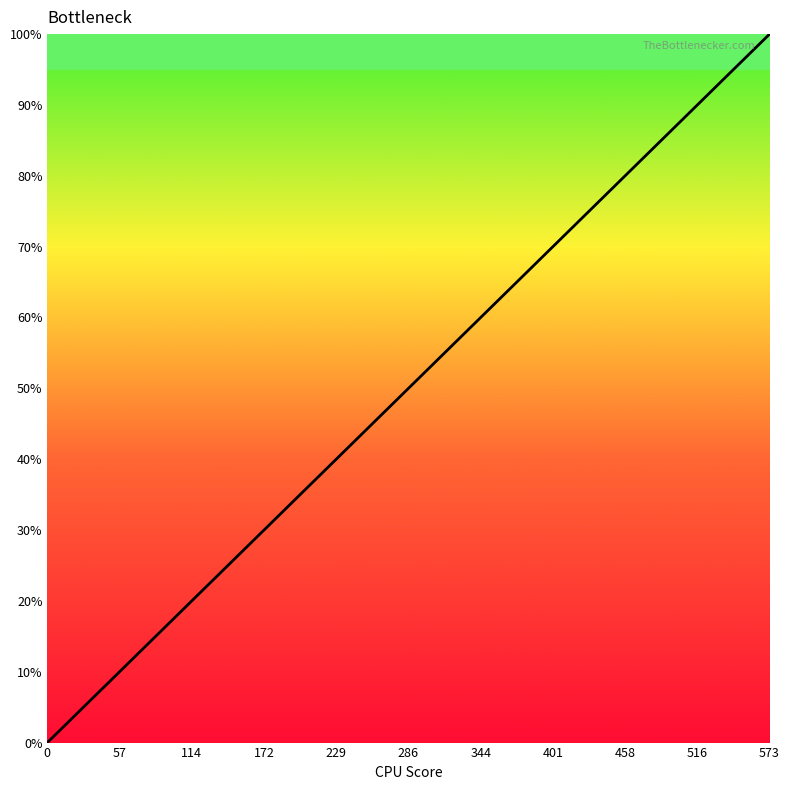

Reading left to right, list all the values displayed in this chart.

0.0	2.8	5.7	8.6	11.4	14.3	17.3	20.1	23.1	26.0	28.8	31.6	34.2	36.5	38.9	40.9	42.9	45.1	47.4	49.7	52.2	54.6	57.1	59.9	62.4	65.1	67.9	70.5	73.1	75.6	78.1	80.5	82.9	85.3	87.5	90.0	92.2	94.7	97.2	100.0